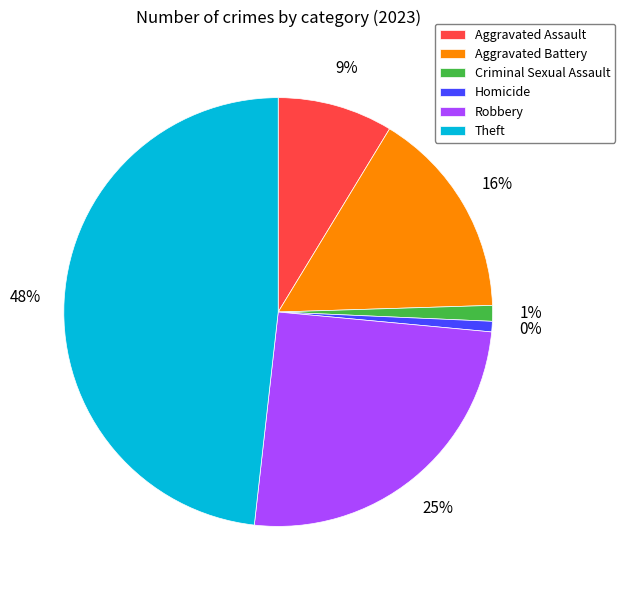

Does any single category account for the majority?

No